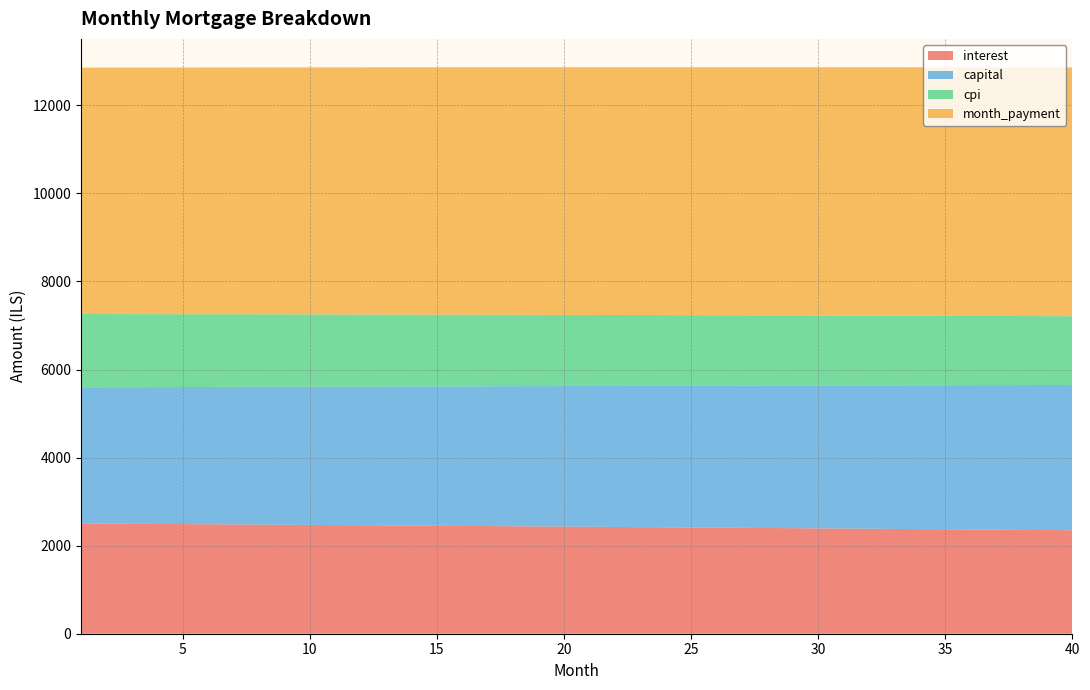

Reading left to right, transcribe all the data shown in this chart.

interest: 1=2504.2	2=2500.6	3=2497.0	4=2493.4	5=2489.8	6=2486.1	7=2482.5	8=2478.8	9=2475.1	10=2471.4	11=2467.6	12=2463.9	13=2460.1	14=2456.3	15=2452.5	16=2448.6	17=2444.8	18=2440.9	19=2437.0	20=2433.1	21=2429.2	22=2425.2	23=2421.2	24=2417.2	25=2413.2	26=2409.2	27=2405.1	28=2401.1	29=2397.0	30=2392.8	31=2388.7	32=2384.6	33=2380.4	34=2376.2	35=2371.9	36=2367.7	37=2363.4	38=2359.2	39=2354.9	40=2350.6
capital: 1=3091.6	2=3096.7	3=3101.9	4=3107.1	5=3112.2	6=3117.4	7=3122.6	8=3127.8	9=3133.0	10=3138.2	11=3143.5	12=3148.7	13=3154.0	14=3159.2	15=3164.5	16=3169.8	17=3175.0	18=3180.3	19=3185.6	20=3190.9	21=3196.3	22=3201.6	23=3206.9	24=3212.3	25=3217.6	26=3223.0	27=3228.4	28=3233.7	29=3239.1	30=3244.5	31=3249.9	32=3255.3	33=3260.8	34=3266.2	35=3271.7	36=3277.1	37=3282.6	38=3288.0	39=3293.5	40=3299.0
cpi: 1=1664.3	2=1661.9	3=1659.5	4=1657.1	5=1654.7	6=1652.2	7=1649.8	8=1647.3	9=1644.8	10=1642.3	11=1639.8	12=1637.3	13=1634.8	14=1632.3	15=1629.7	16=1627.1	17=1624.6	18=1622.0	19=1619.4	20=1616.8	21=1614.1	22=1611.5	23=1608.8	24=1606.1	25=1603.5	26=1600.8	27=1598.0	28=1595.3	29=1592.6	30=1589.8	31=1587.0	32=1584.3	33=1581.5	34=1578.7	35=1575.8	36=1573.0	37=1570.2	38=1567.3	39=1564.4	40=1561.5
month_payment: 1=5595.7	2=5597.3	3=5598.9	4=5600.4	5=5602.0	6=5603.6	7=5605.1	8=5606.6	9=5608.1	10=5609.6	11=5611.1	12=5612.6	13=5614.1	14=5615.5	15=5617.0	16=5618.4	17=5619.8	18=5621.2	19=5622.6	20=5624.0	21=5625.4	22=5626.8	23=5628.2	24=5629.5	25=5630.9	26=5632.2	27=5633.5	28=5634.8	29=5636.1	30=5637.4	31=5638.6	32=5639.9	33=5641.1	34=5642.4	35=5643.6	36=5644.8	37=5646.0	38=5647.2	39=5648.4	40=5649.6